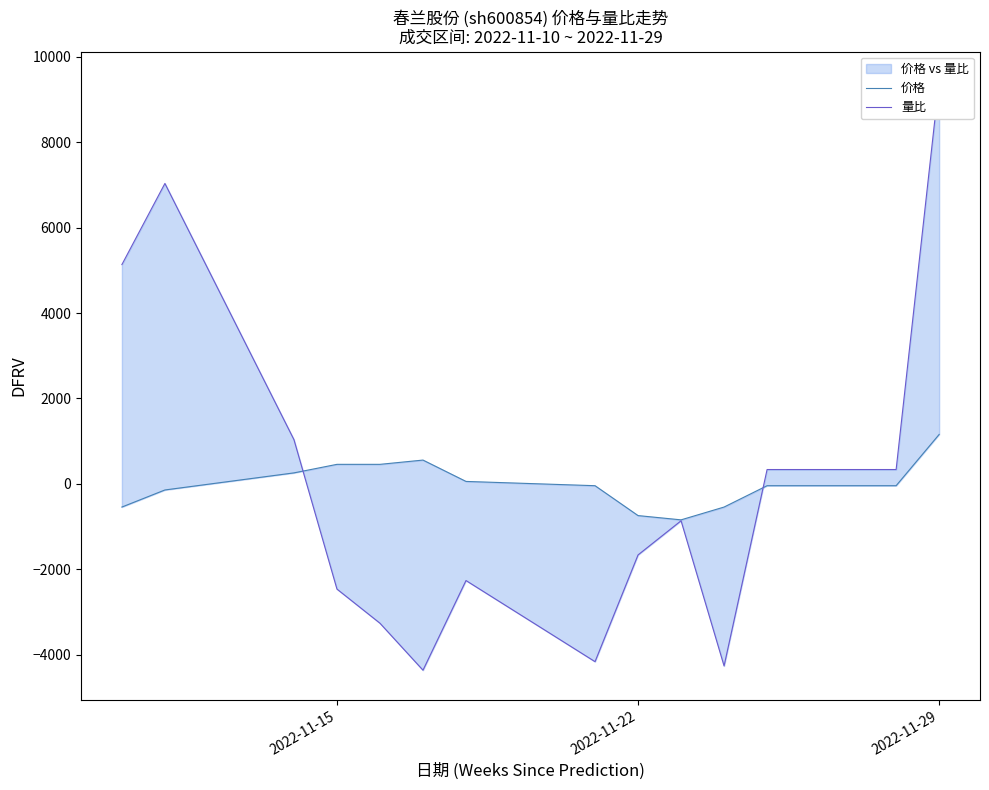

At how many categories does at least one series exceed -51?

11